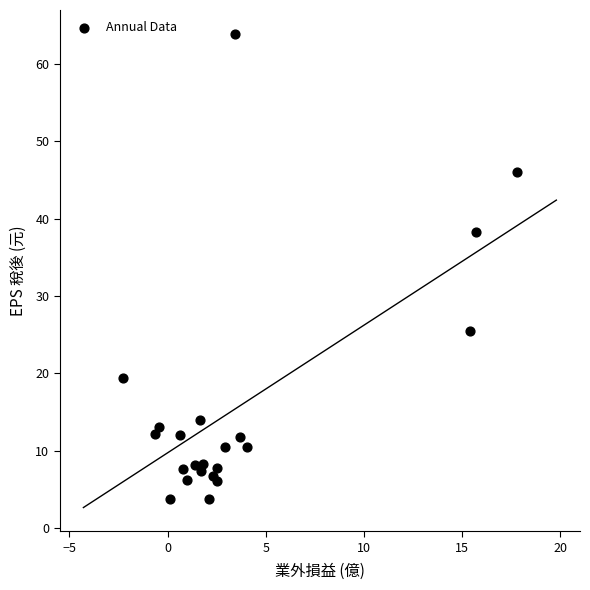

What Y value in the scatter plot is closest to 33?

38.3